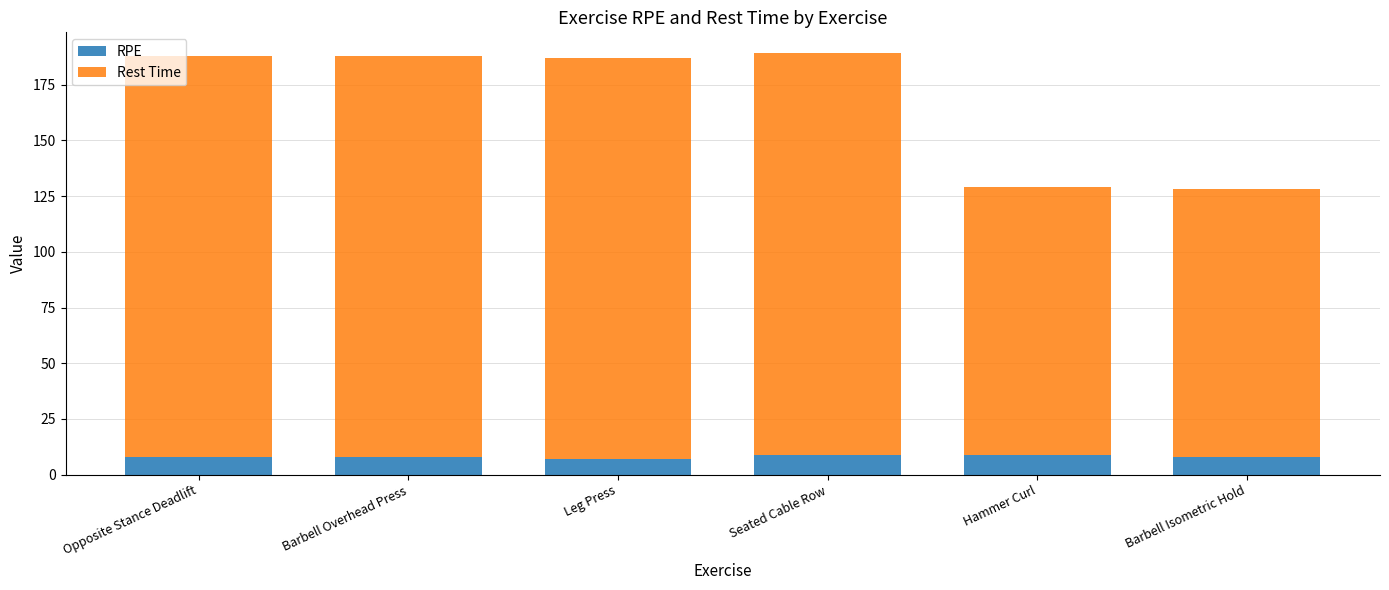

Reading left to right, transcribe the values for RPE.

8	8	7	9	9	8